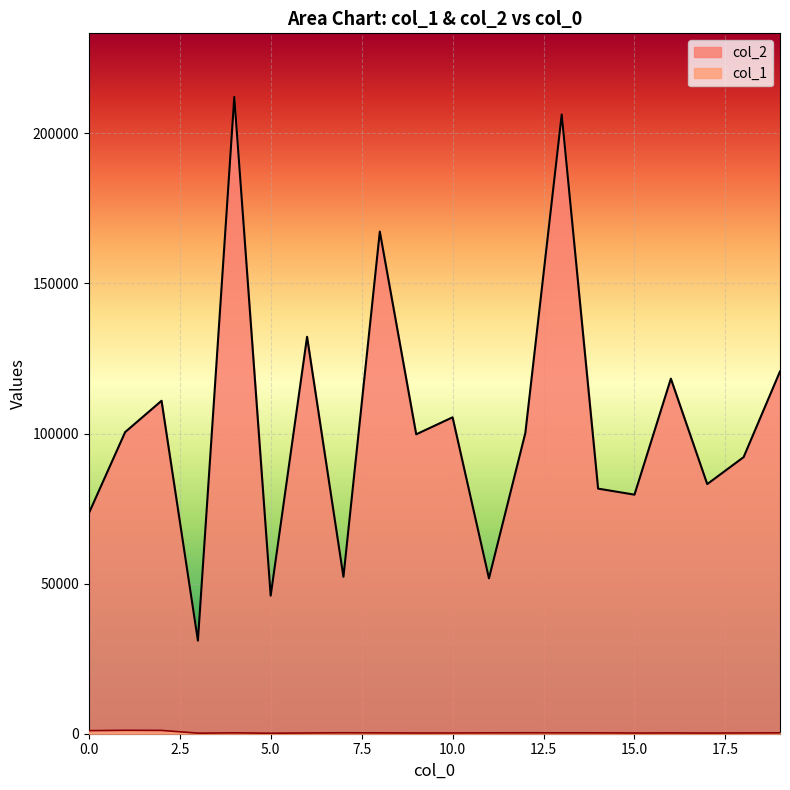

How many interior local valleys does the col_1 series have?

5